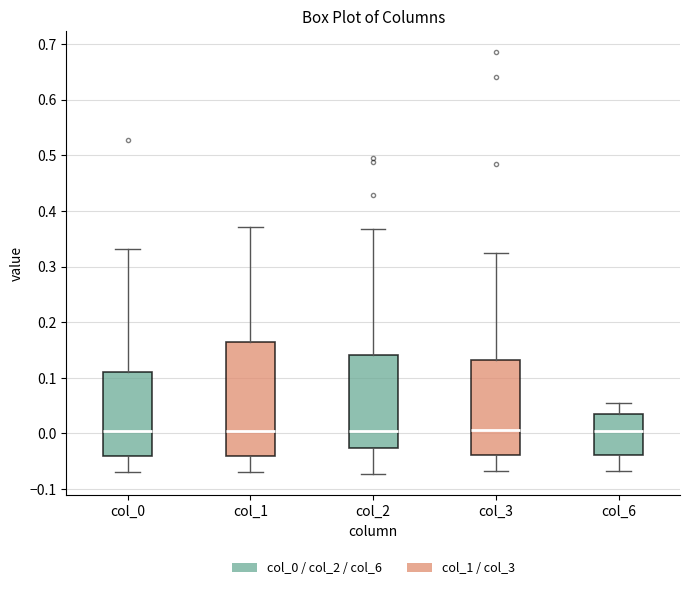

Reading left to right, read every box against the y-axis: the position of its median line, the range the box covers, and the ends of its whiskers. The values are not printed on the chart, so give them approximately, as read against the axis.

col_0: median 0.00, box -0.04 to 0.11, whiskers -0.07 to 0.33
col_1: median 0.00, box -0.04 to 0.16, whiskers -0.07 to 0.37
col_2: median 0.00, box -0.03 to 0.14, whiskers -0.07 to 0.37
col_3: median 0.01, box -0.04 to 0.13, whiskers -0.07 to 0.32
col_6: median 0.00, box -0.04 to 0.03, whiskers -0.07 to 0.05